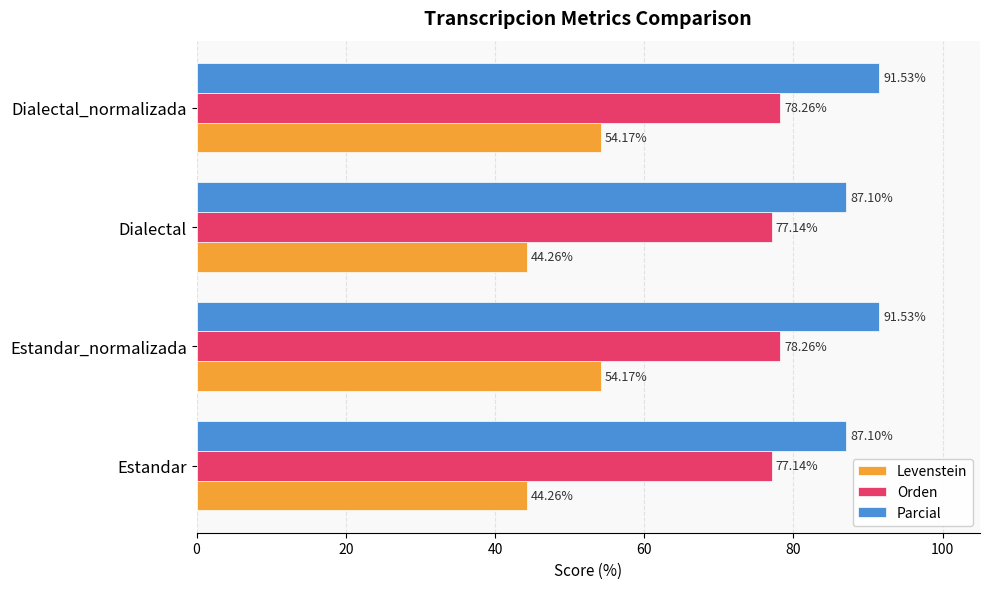

Between Estandar and Dialectal_normalizada, which series saw the biggest shift?

Levenstein